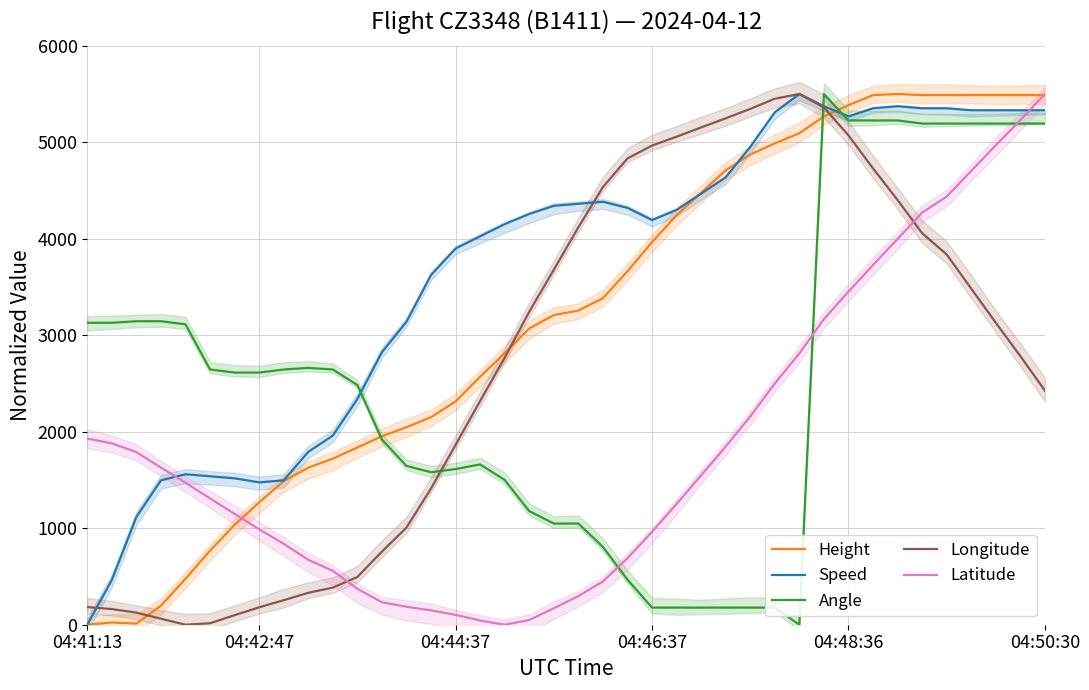

What is the average value of the Longitude series?

2720.7